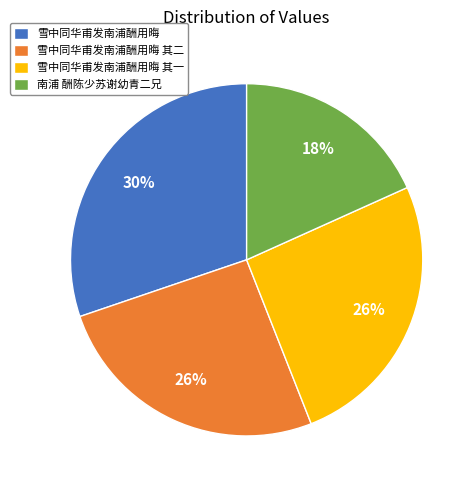

Count the number of slices in the pie.

4